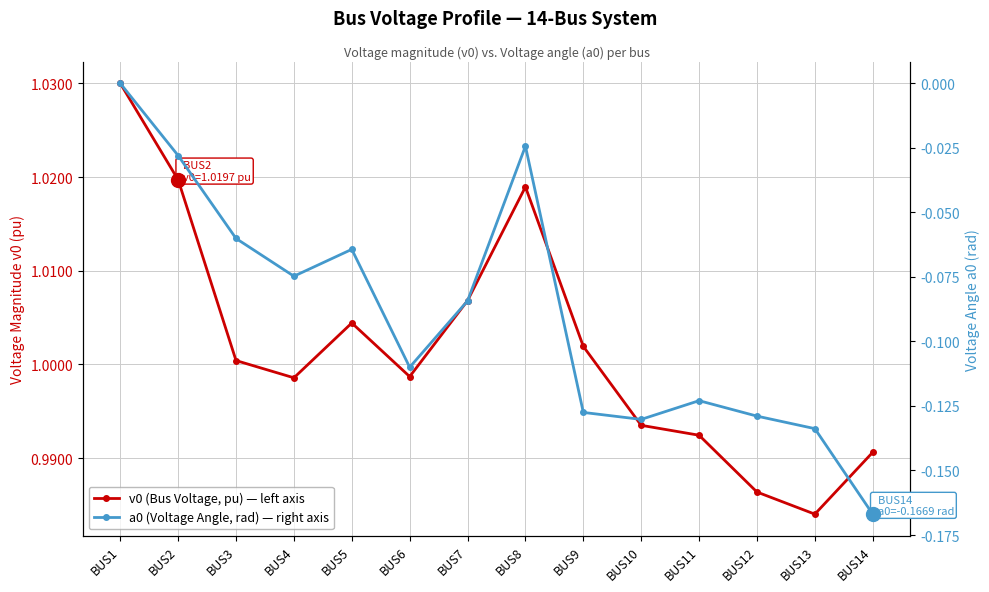

Reading left to right, extract all data points from this chart.

v0 (Bus Voltage, pu): 1.0	1.0	1.0	1.0	1.0	1.0	1.0	1.0	1.0	1.0	1.0	1.0	1.0	1.0
a0 (Voltage Angle, rad): 0.0	-0.0	-0.1	-0.1	-0.1	-0.1	-0.1	-0.0	-0.1	-0.1	-0.1	-0.1	-0.1	-0.2